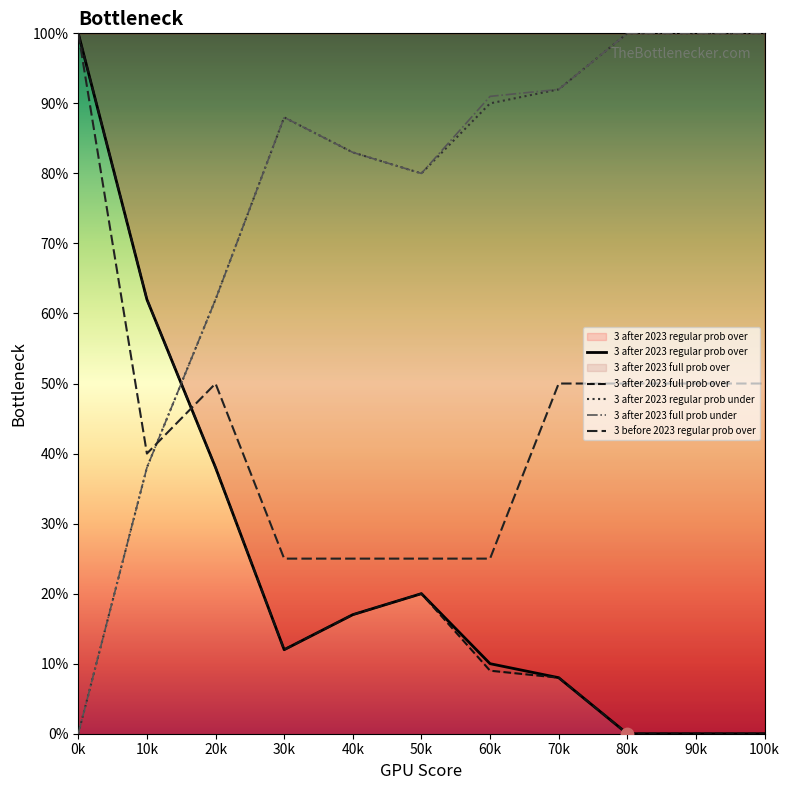

Which series reaches the minimum Y coordinate?

3 after 2023 regular prob over